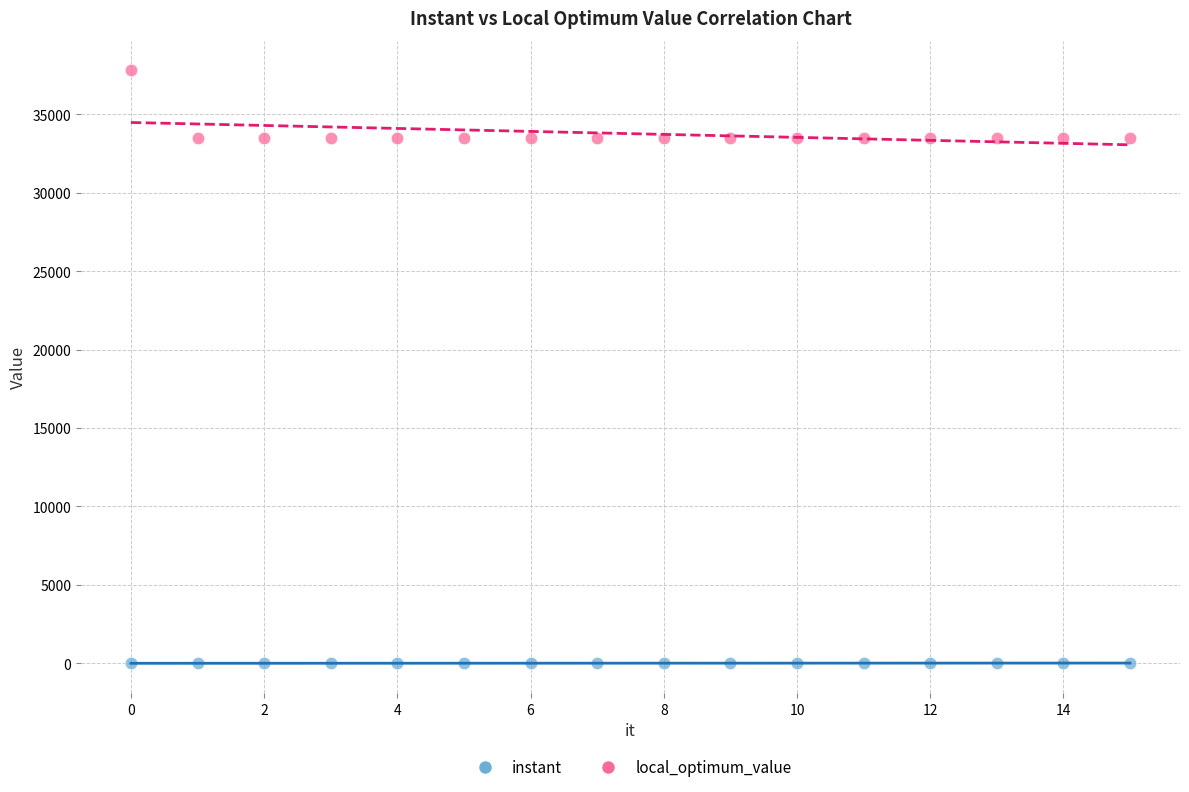

Which series reaches the minimum Y coordinate?

instant